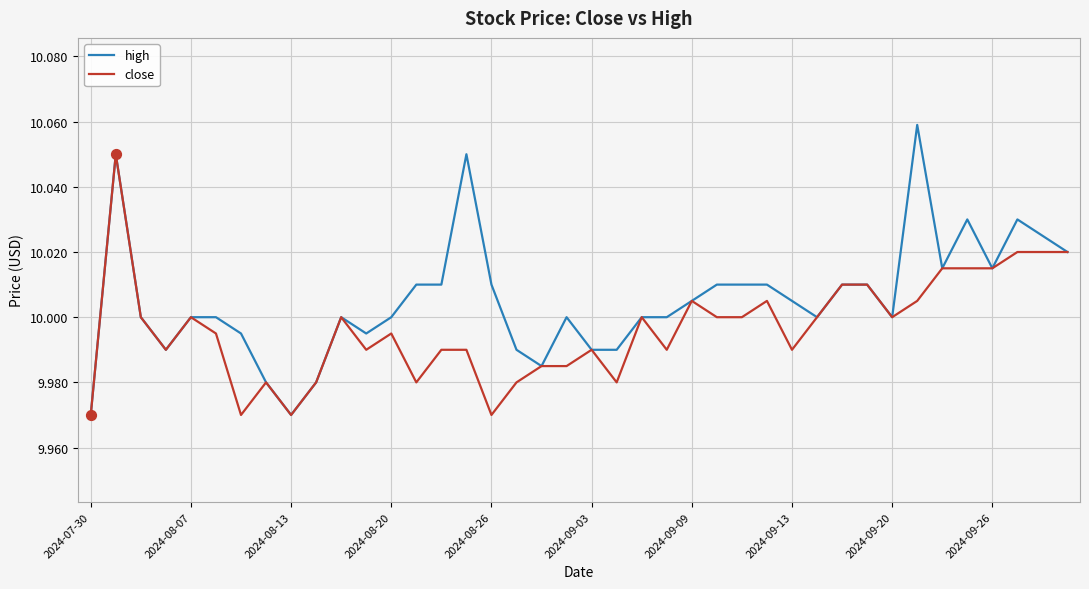

Which series has the largest range (max minus min)?

high